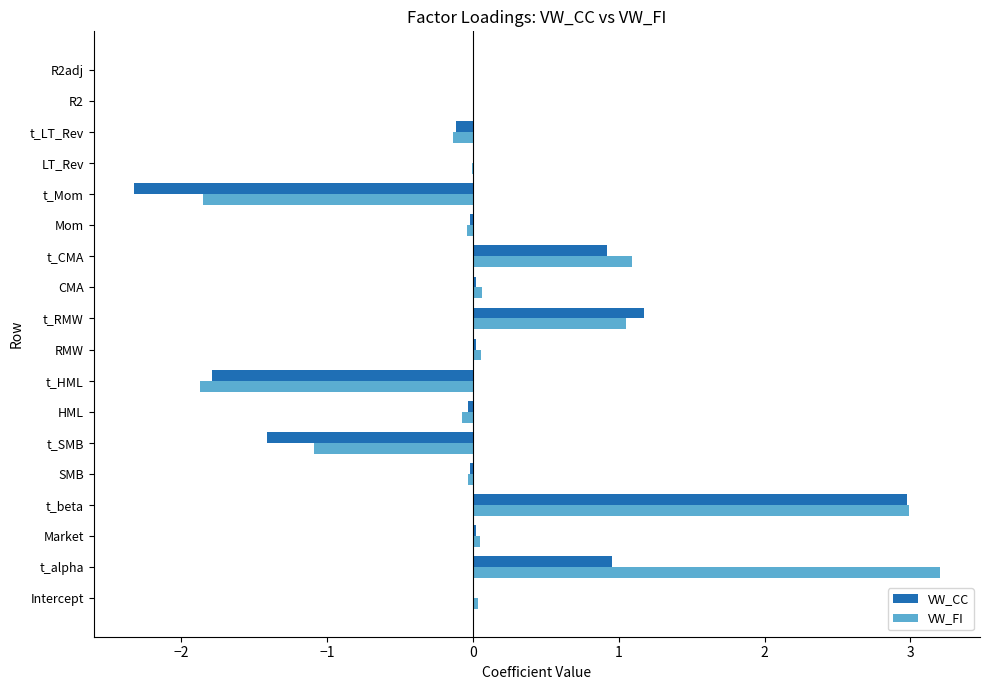

How many data points does each series have?

18